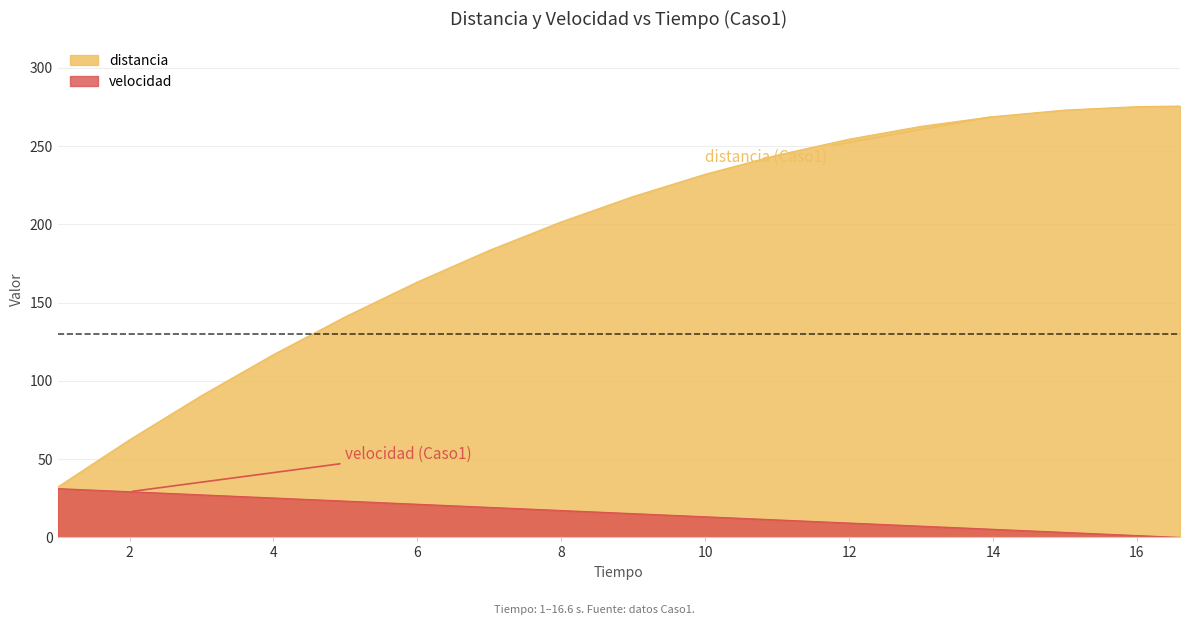

At which label does velocidad first exceed 15?

1